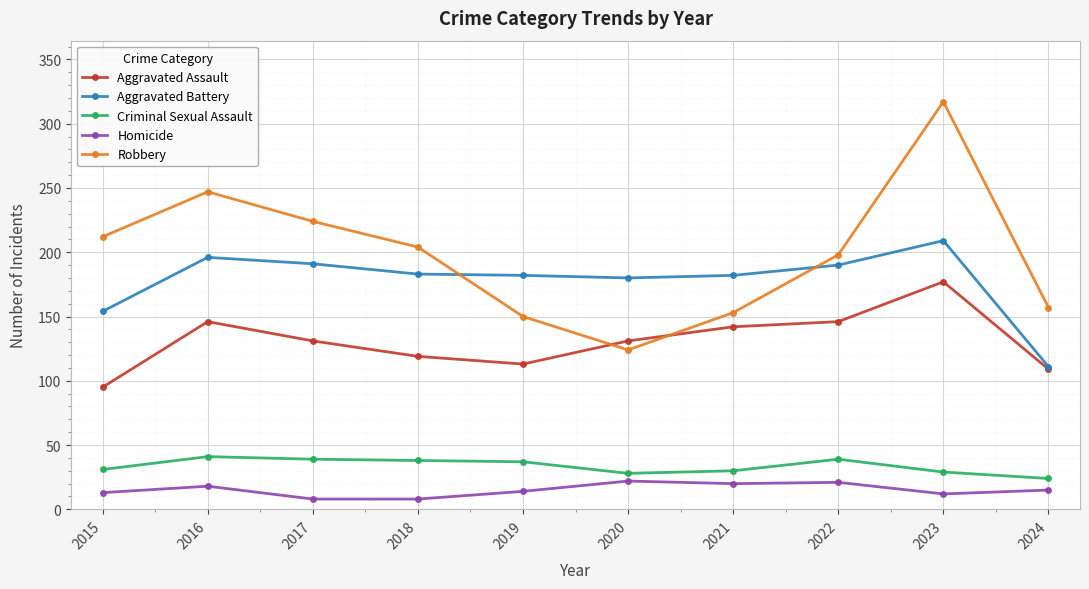

What is the value of the Homicide point at the 4th from the left?

8